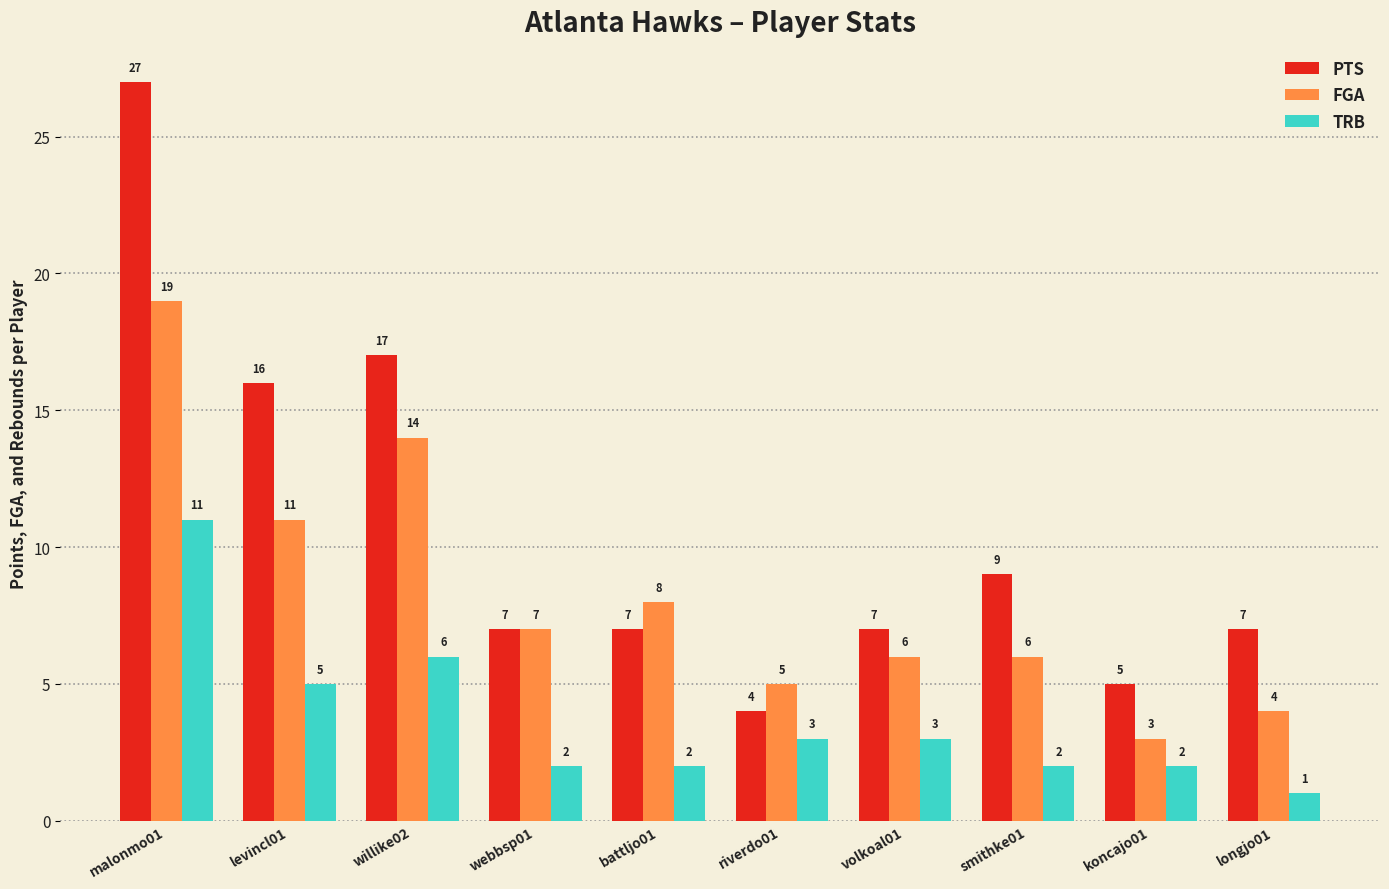

Rank the series by their maximum value, from highest to lowest.

PTS, FGA, TRB